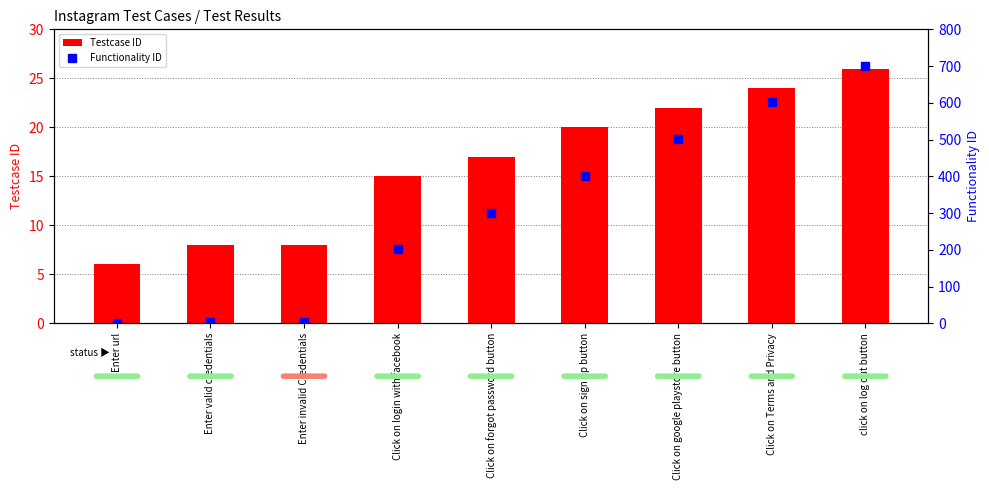

What is the value of the Functionality ID bar at the 7th from the left?

501